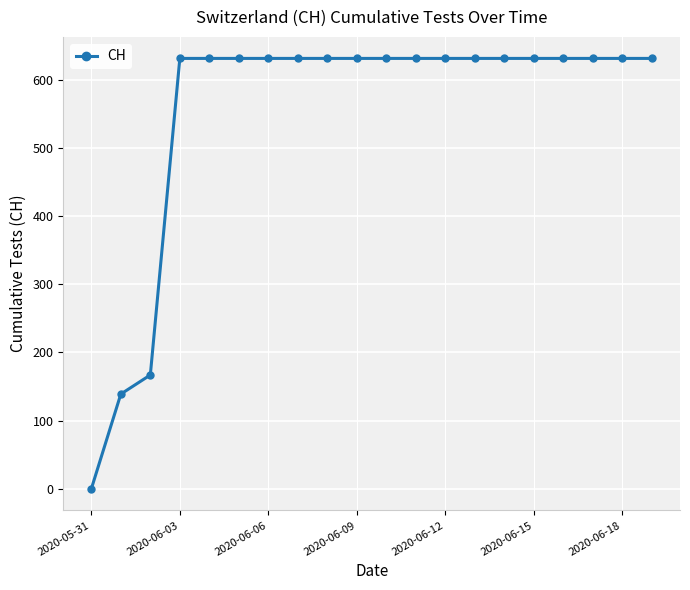

What is the sum of all values?

11033